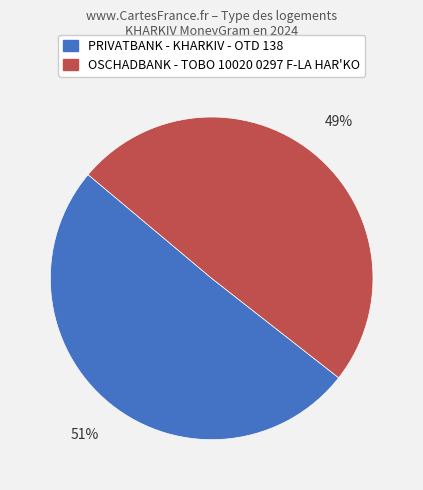

What is the majority slice?

PRIVATBANK - KHARKIV - OTD 138